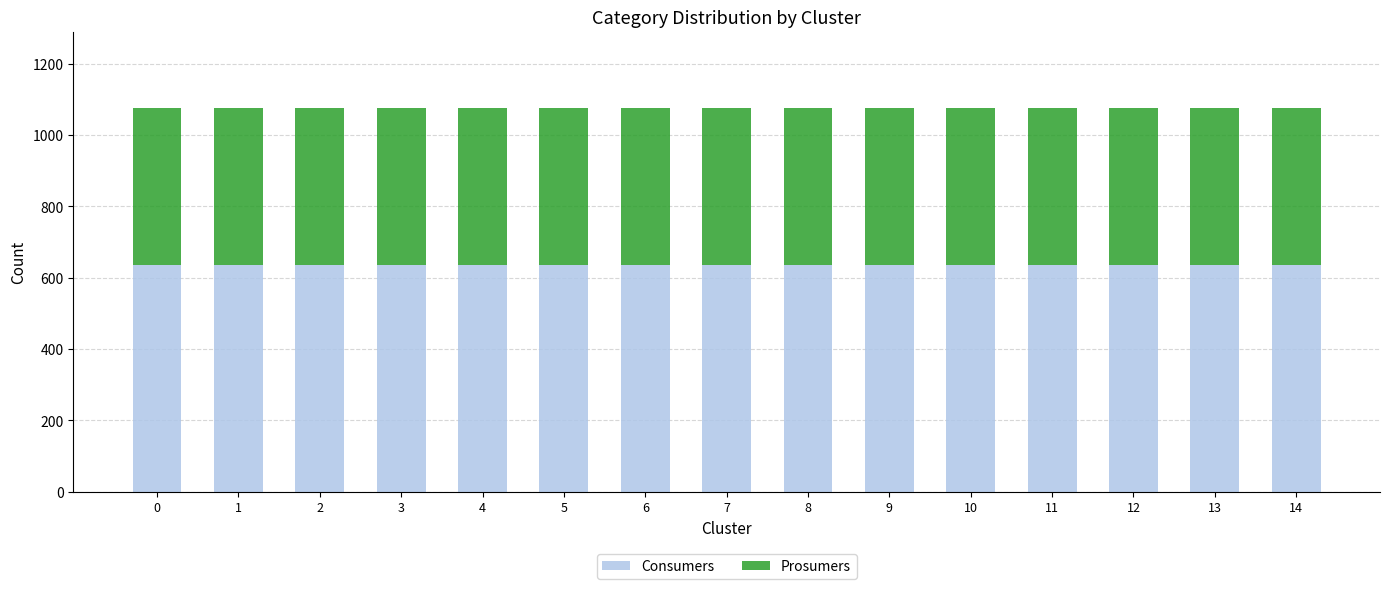

What is the total value across all series at 8?

1075